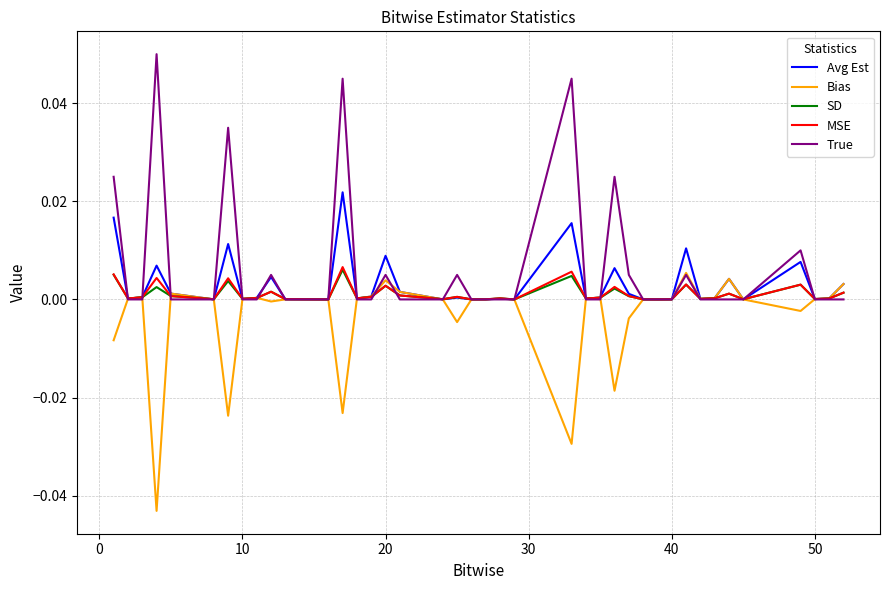

Does the chart display data point markers on the line(s)?

No